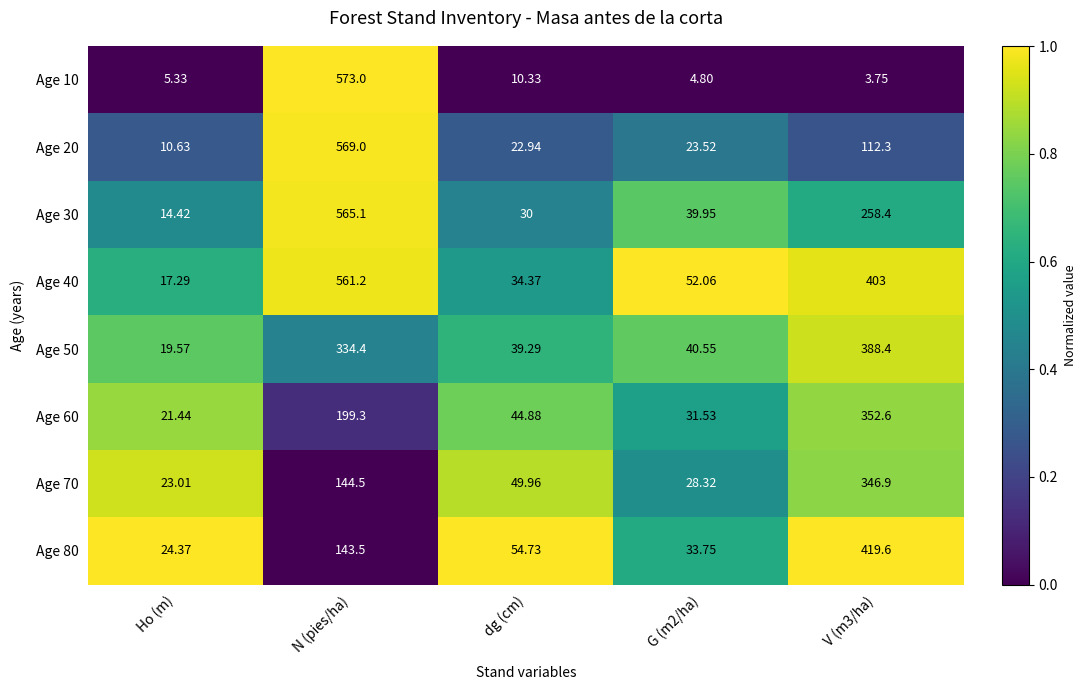

Which category has the highest value in the Age 40 series?

N (pies/ha)